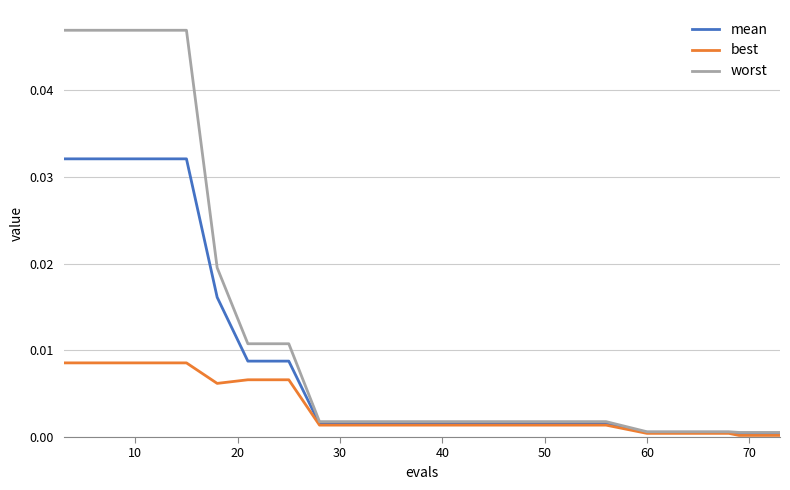

Rank the series by their average value, from highest to lowest.

worst, mean, best